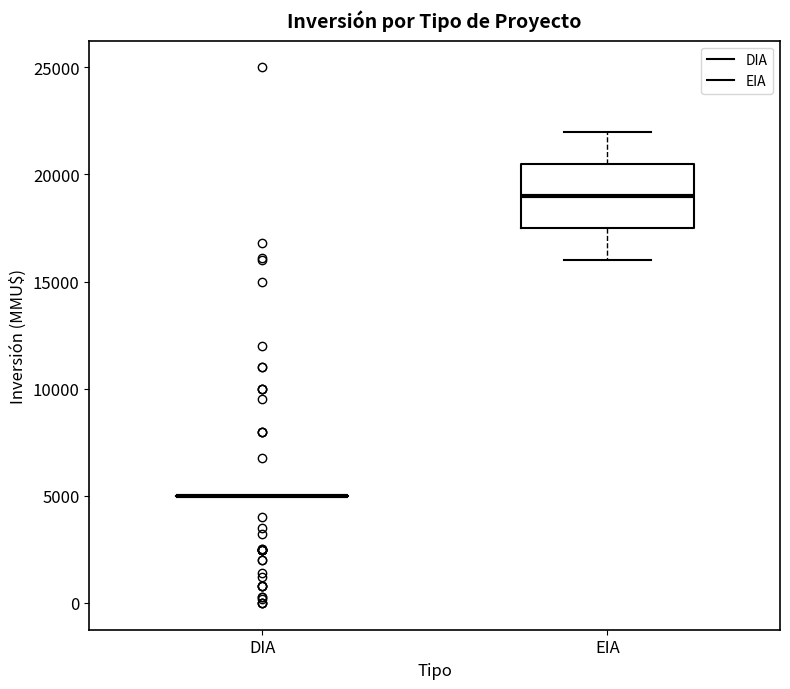

Reading left to right, read every box against the y-axis: the position of its median line, the range the box covers, and the ends of its whiskers. The values are not printed on the chart, so give them approximately, as read against the axis.

DIA: box collapsed to a line at 5000, whiskers 5000 to 5000
EIA: median 19000, box 17500 to 20500, whiskers 16000 to 22000